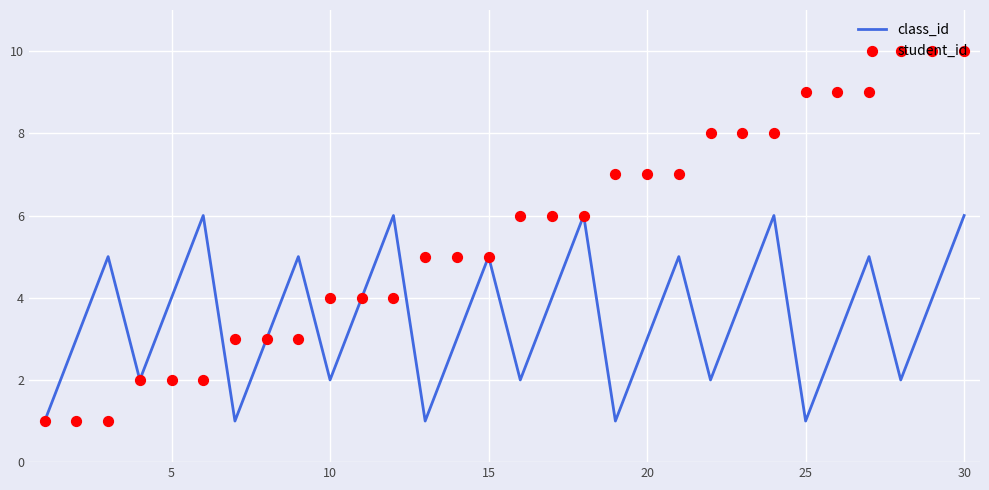

What are all the series names shown in the legend?

class_id, student_id